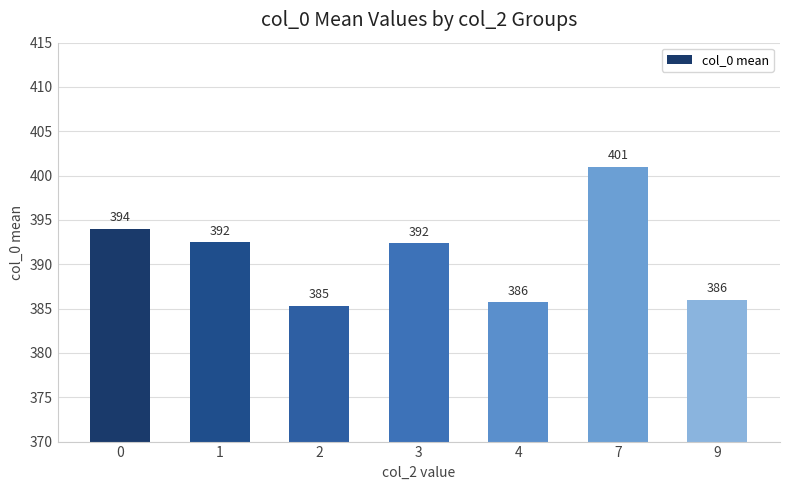

Approximately how many times larger is the value at 3 compared to 1?

1.0